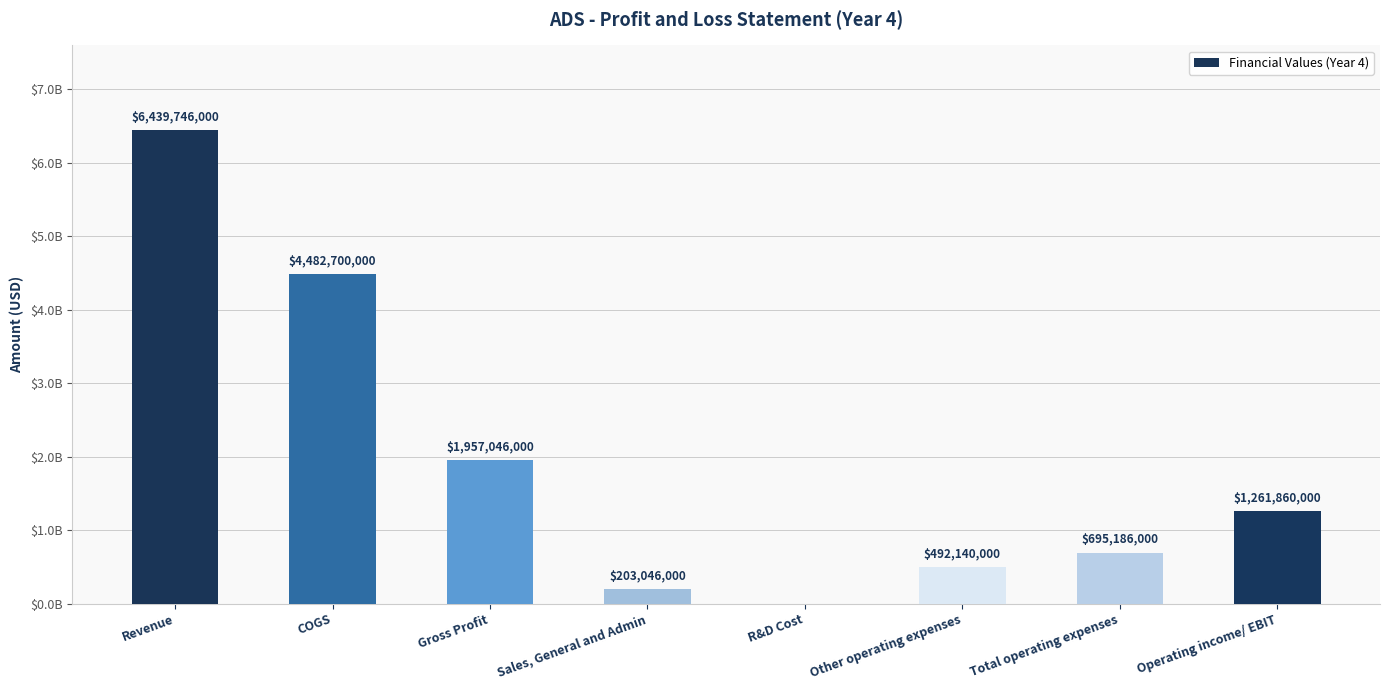

How many positive values are there?

7